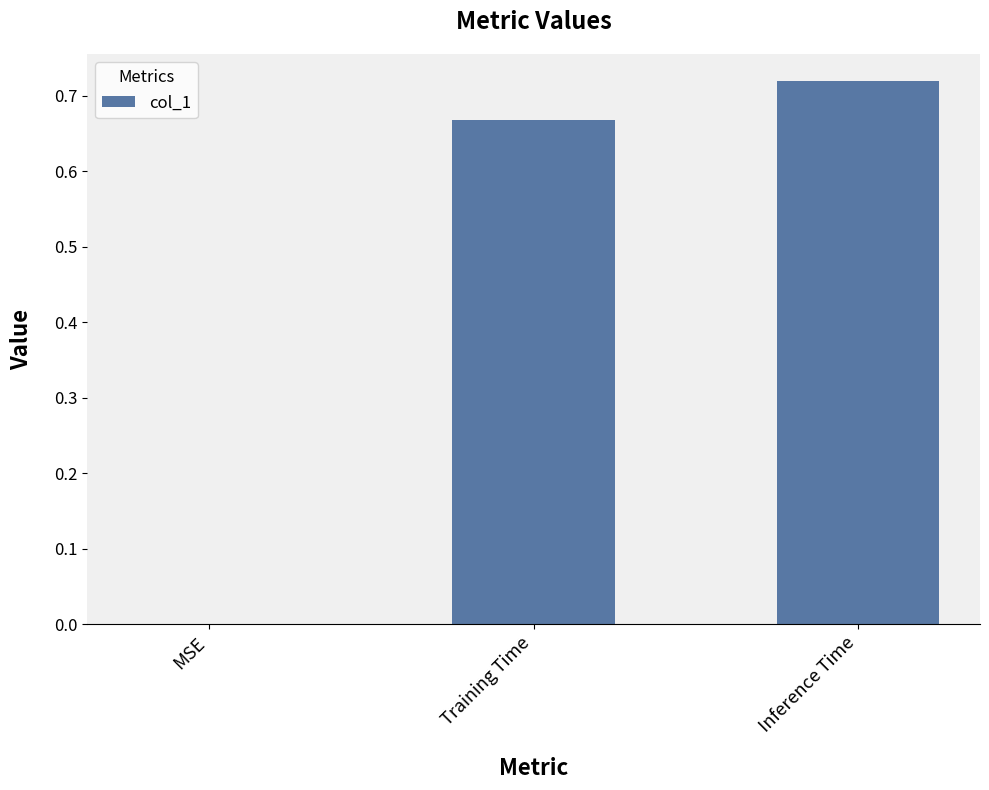

Count the values in the range 0 to 1.

3